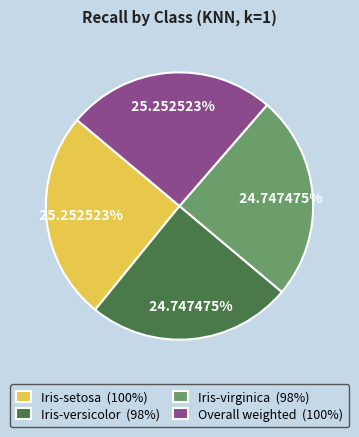

To the nearest percent, what is the difference between the Iris-versicolor and Overall weighted slice percentages?

1%